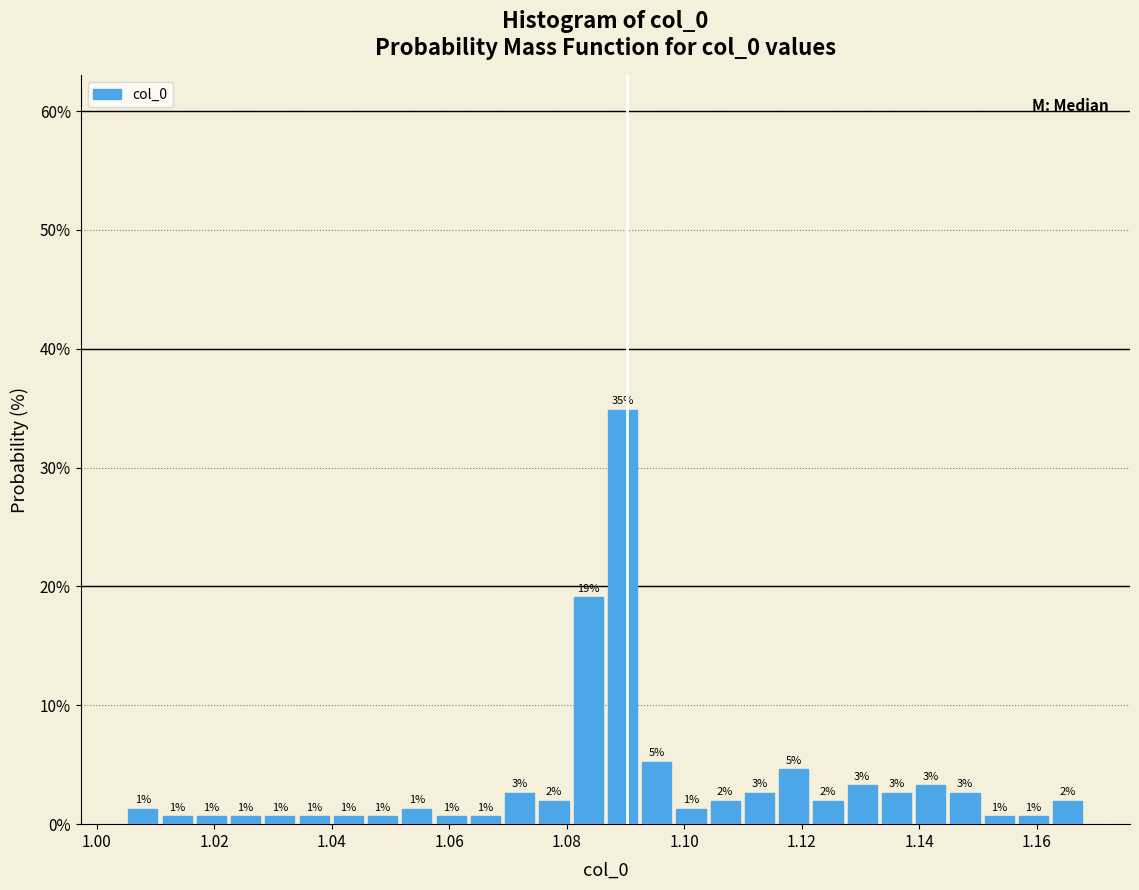

Around what value on the x-axis is the tallest bar? Give the approximate position of its centre, as read against the axis.

1.090